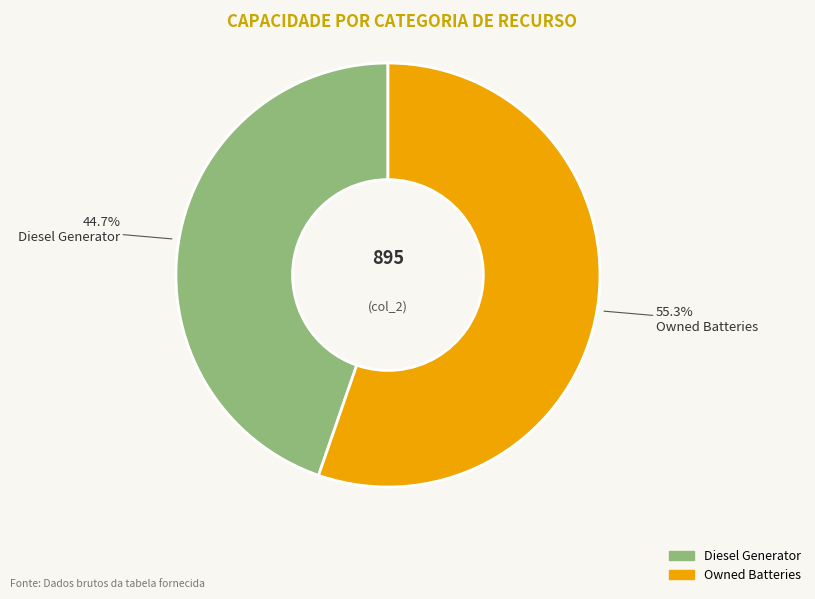

Is there a majority slice in this chart?

Yes